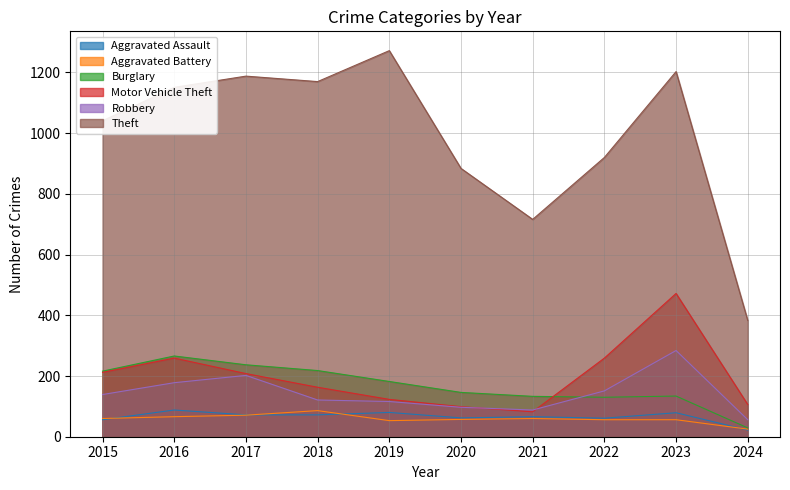

Reading left to right, list all the values displayed in this chart.

Aggravated Assault: 2015=56	2016=88	2017=72	2018=72	2019=80	2020=62	2021=66	2022=61	2023=79	2024=22
Aggravated Battery: 2015=60	2016=66	2017=71	2018=86	2019=53	2020=57	2021=60	2022=56	2023=56	2024=25
Burglary: 2015=216	2016=266	2017=237	2018=218	2019=182	2020=146	2021=133	2022=130	2023=134	2024=29
Motor Vehicle Theft: 2015=212	2016=259	2017=208	2018=163	2019=123	2020=99	2021=82	2022=259	2023=472	2024=106
Robbery: 2015=139	2016=178	2017=202	2018=121	2019=116	2020=97	2021=88	2022=151	2023=284	2024=56
Theft: 2015=1041	2016=1151	2017=1188	2018=1170	2019=1272	2020=884	2021=716	2022=920	2023=1203	2024=383